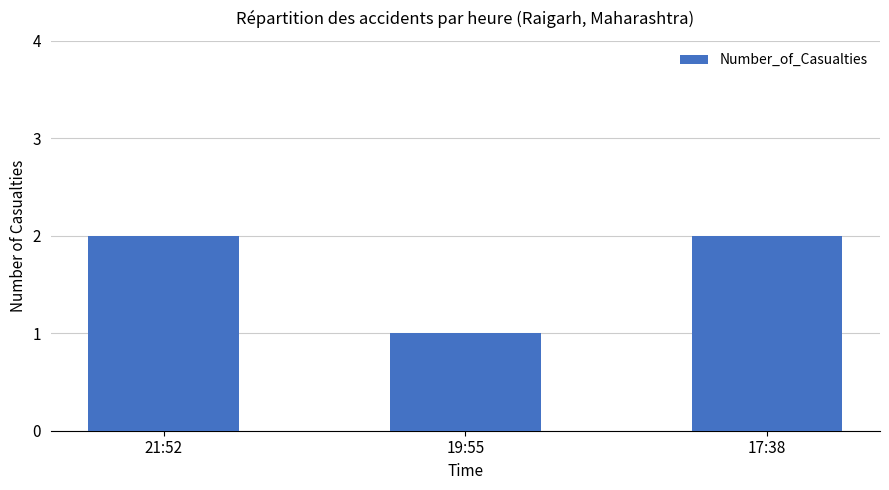

Approximately how many times larger is the value at 21:52 compared to 19:55?

2.0